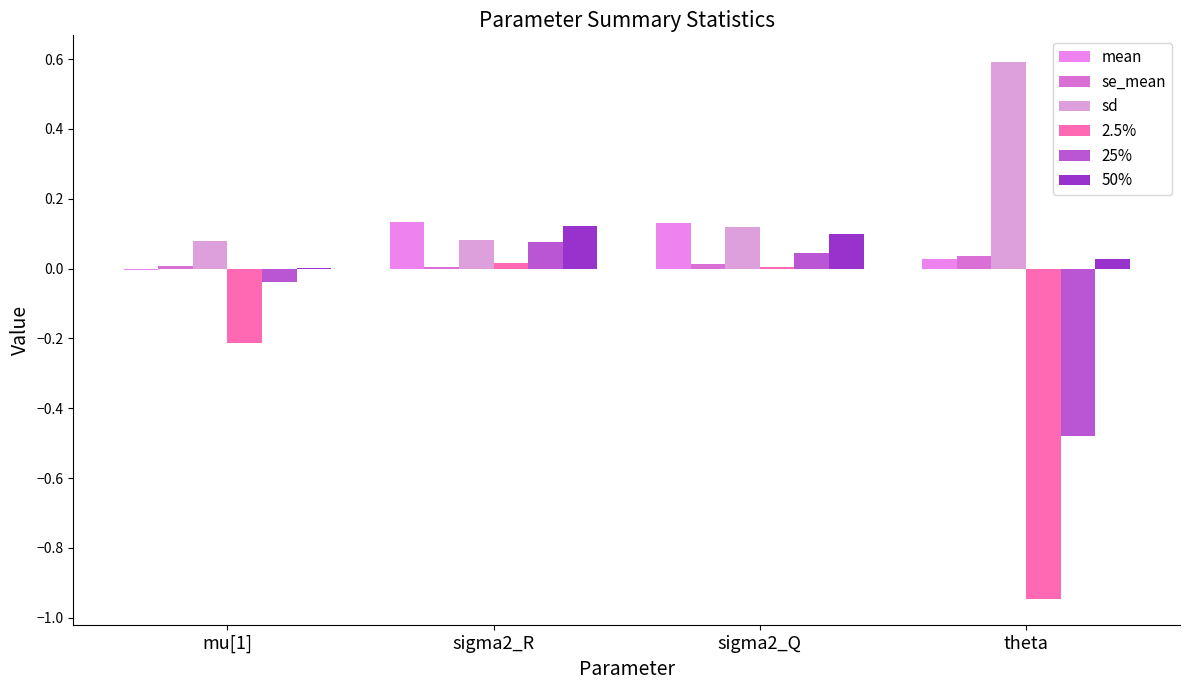

The value of 2.5% at theta is -0.9. True or false?

True